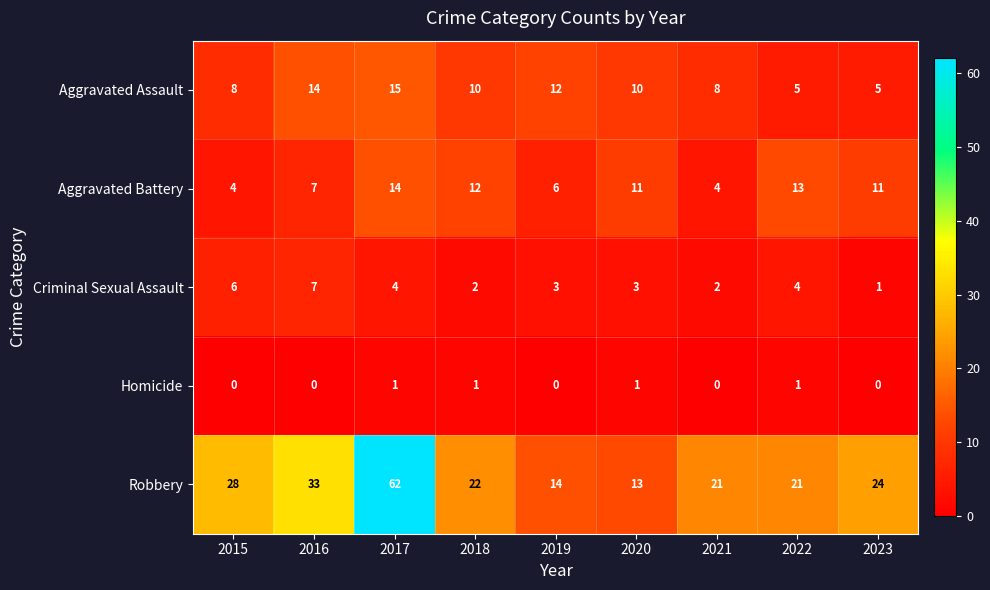

Count the Aggravated Battery values in the range 6 to 12.

5